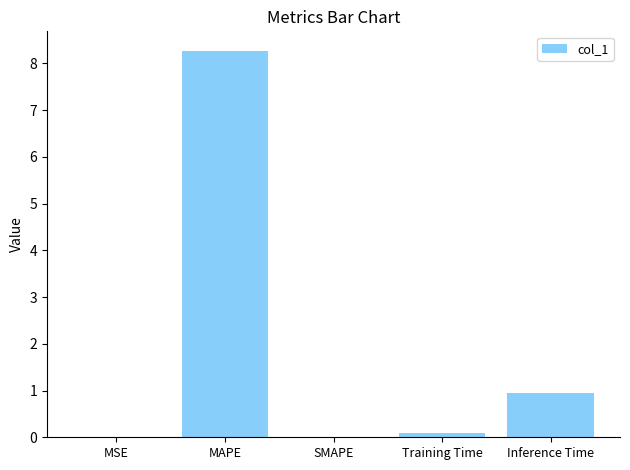

Are the bars horizontal?

No